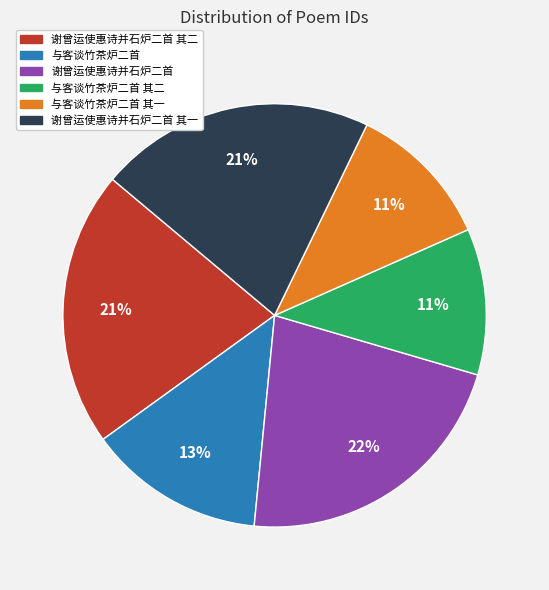

Is the sum of 与客谈竹茶炉二首 其一 and 与客谈竹茶炉二首 greater than half?

No